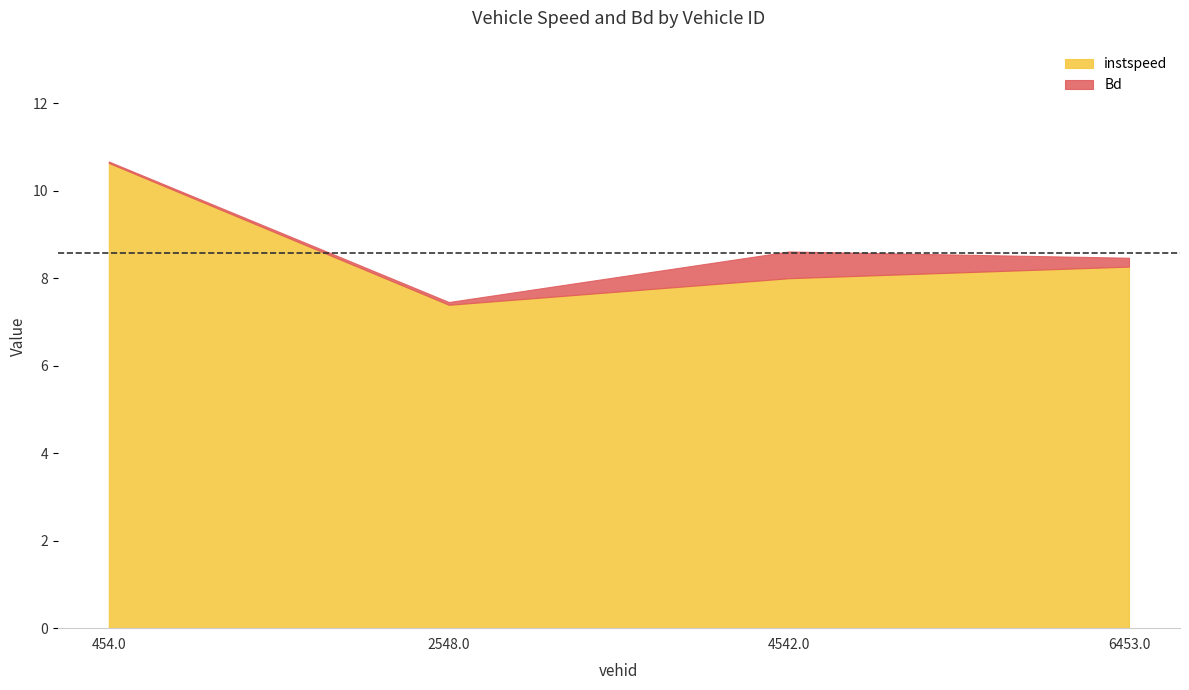

Which series changed the most between 4542.0 and 6453.0?

Bd